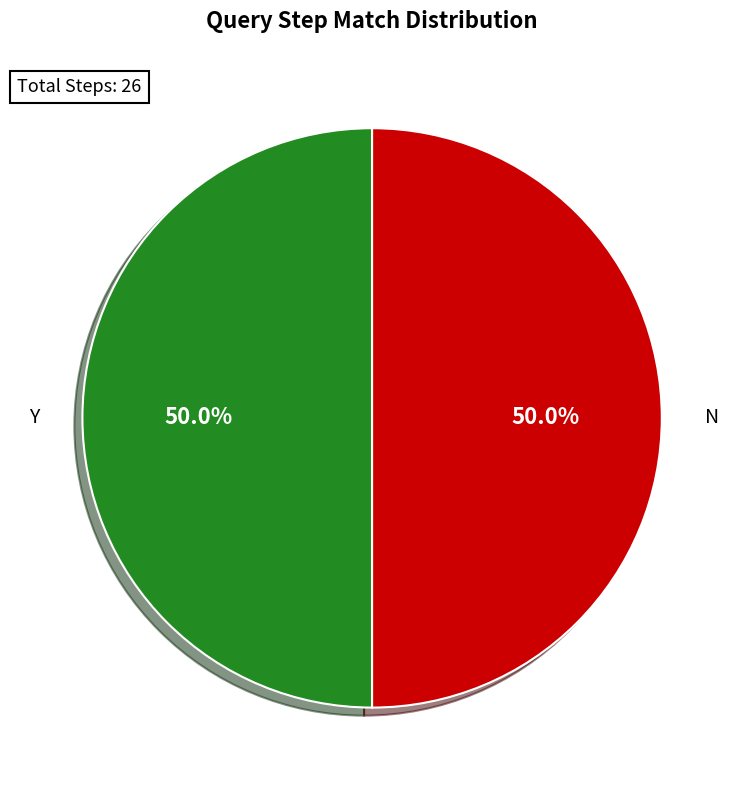

What portion of the pie excludes N?

50.0%